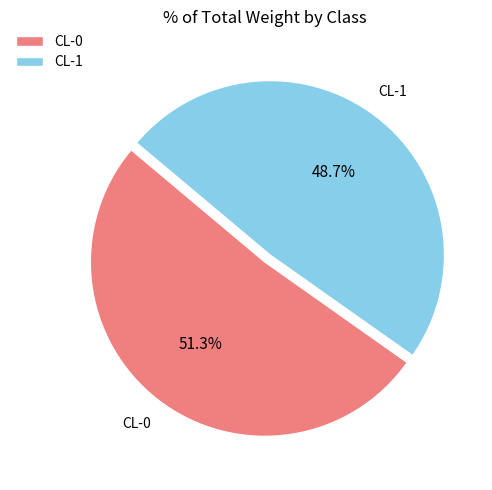

What percentage is NOT represented by CL-0?

48.7%